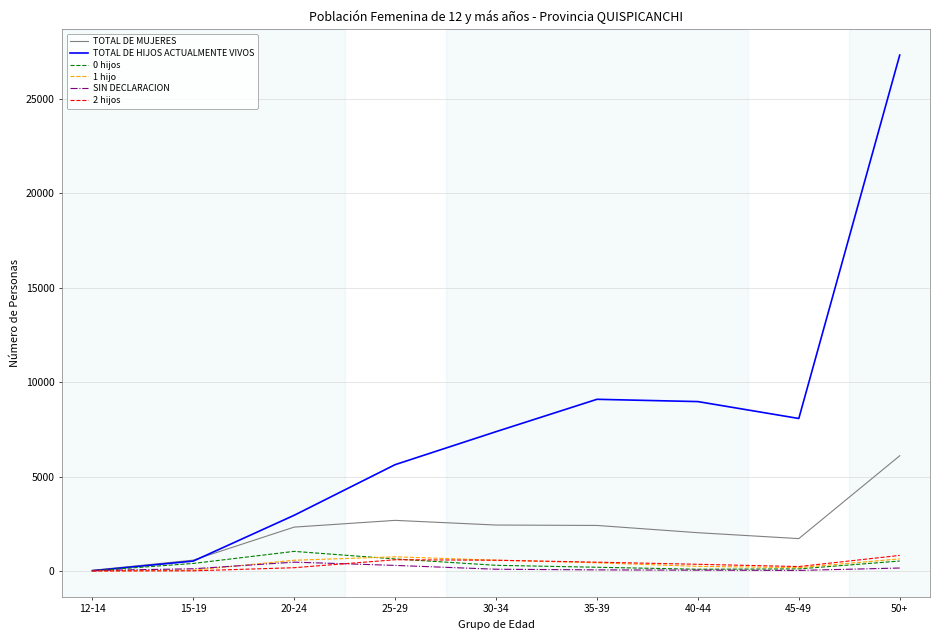

The value of TOTAL DE HIJOS ACTUALMENTE VIVOS at 50+ is 41579. True or false?

False